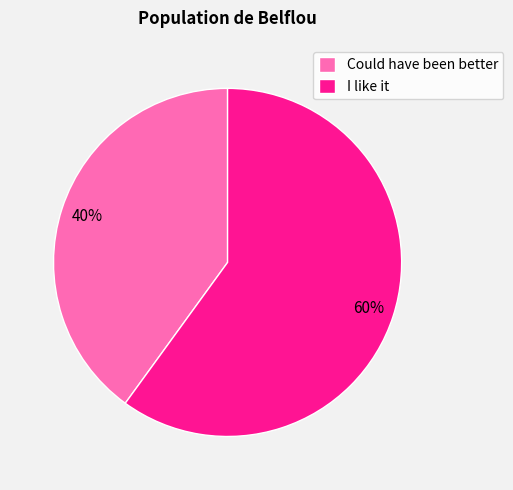

The Could have been better slice represents 29% of the pie. True or false?

False